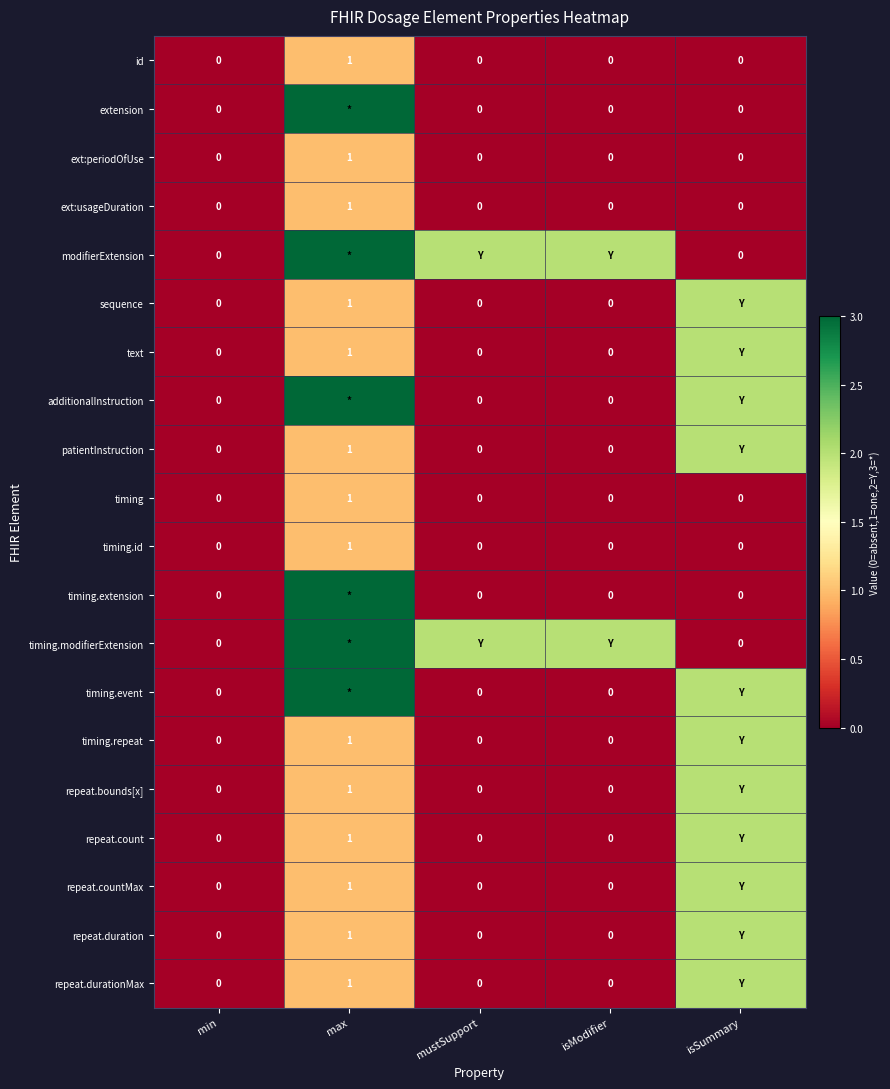

Is the value of additionalInstruction at max greater than the value of timing.modifierExtension at min?

Yes